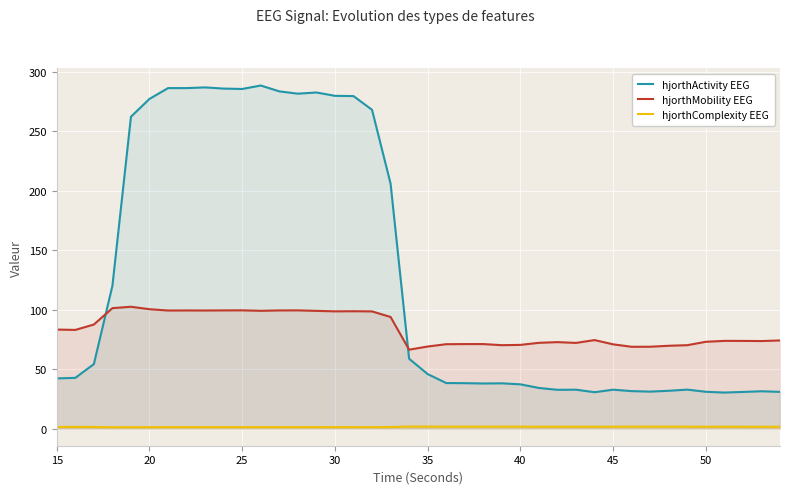

True or false: hjorthComplexity EEG and hjorthActivity EEG intersect in this chart.

False